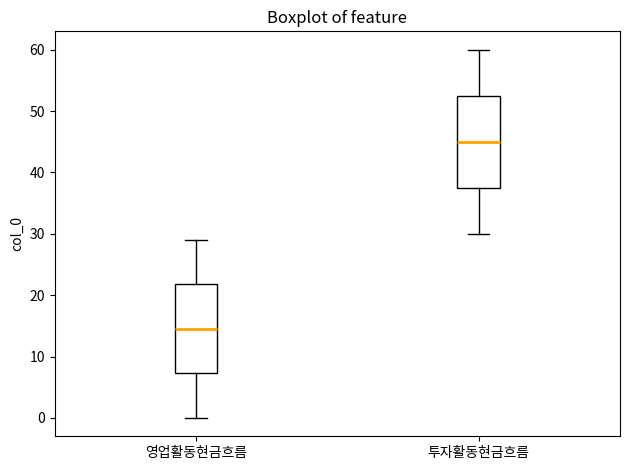

Where is the upper edge of the box for 투자활동현금흐름 on the y-axis? The values are not printed on the chart, so give them approximately, as read against the axis.

53